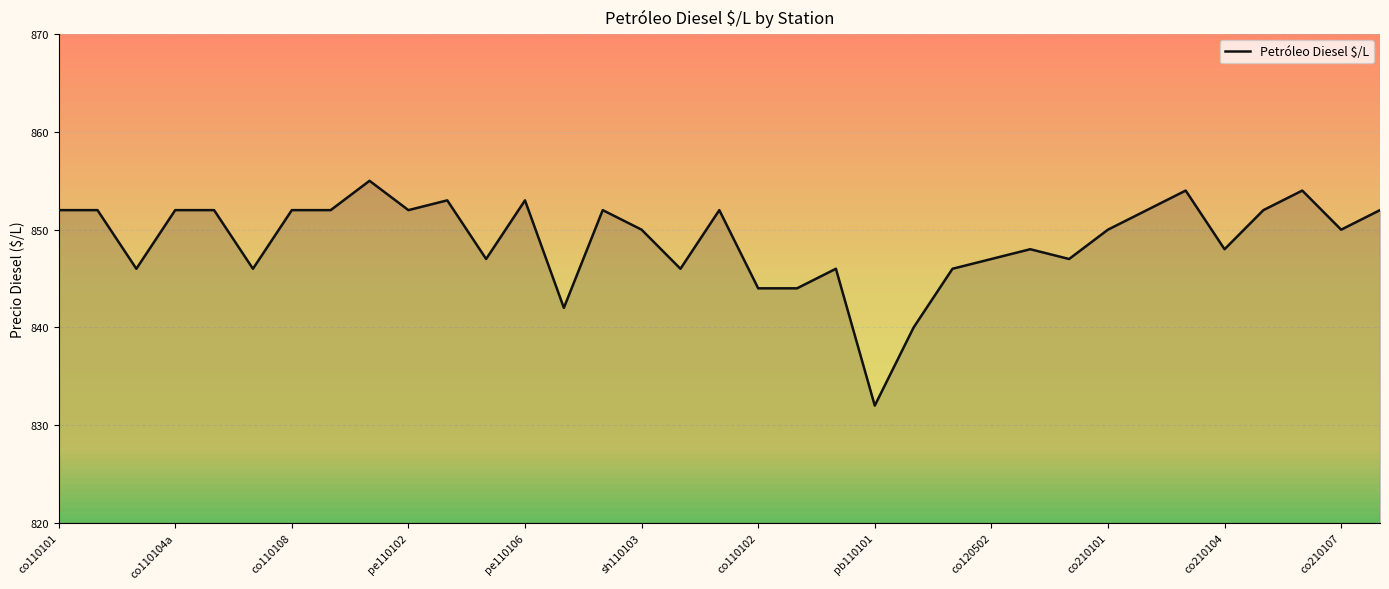

What is the difference between the second highest and minimum values?

22